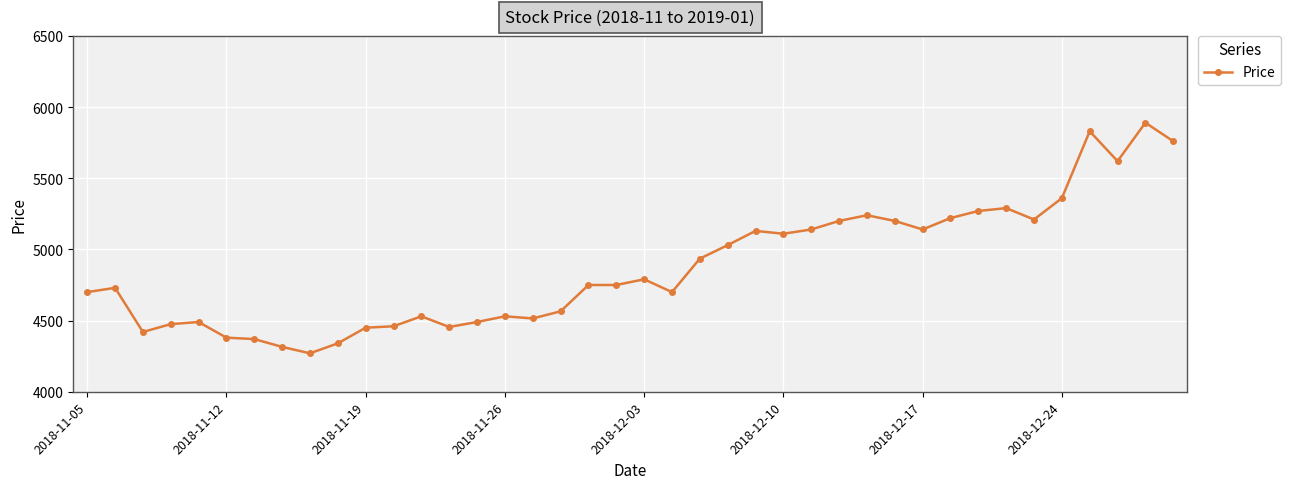

What is the greatest value displayed?

5890